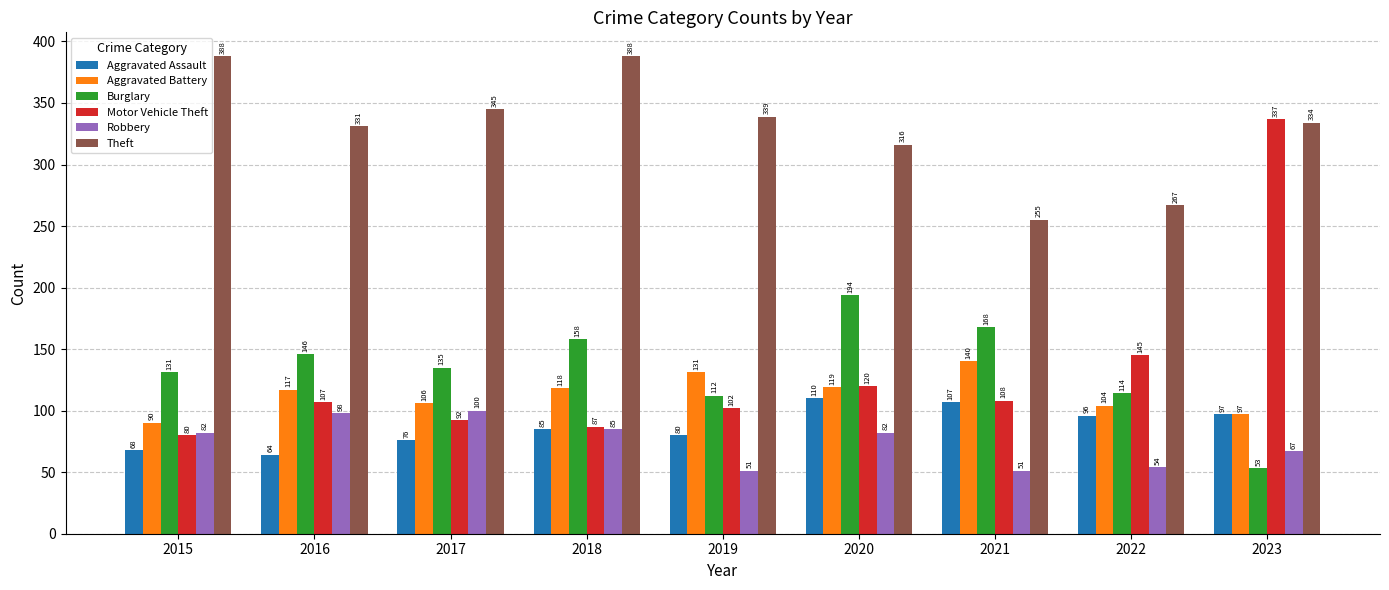

What is the value of the Burglary bar at the 8th from the left?

114